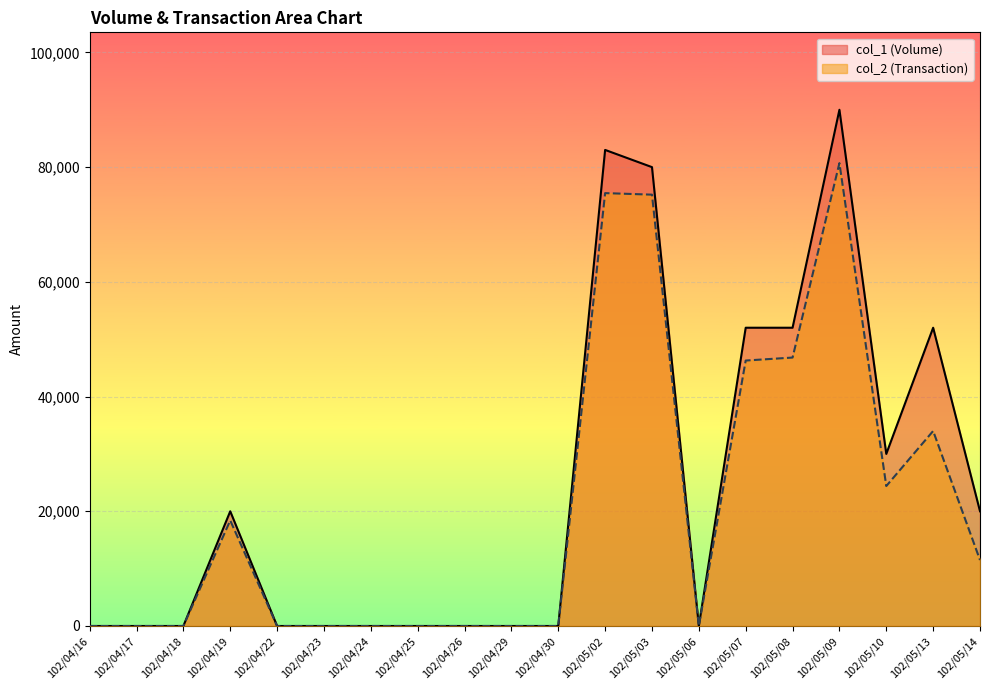

Is the value of col_1 (Volume) at 102/05/07 greater than the value of col_2 (Transaction) at 102/04/23?

Yes